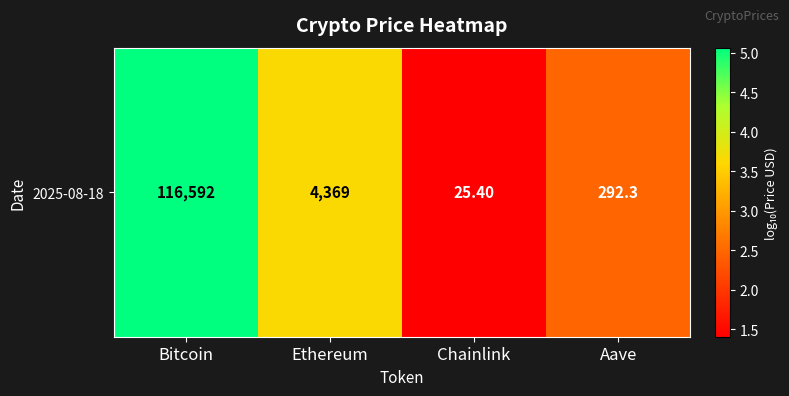

What is the ratio of the value at Bitcoin to the value at Aave?

2.1